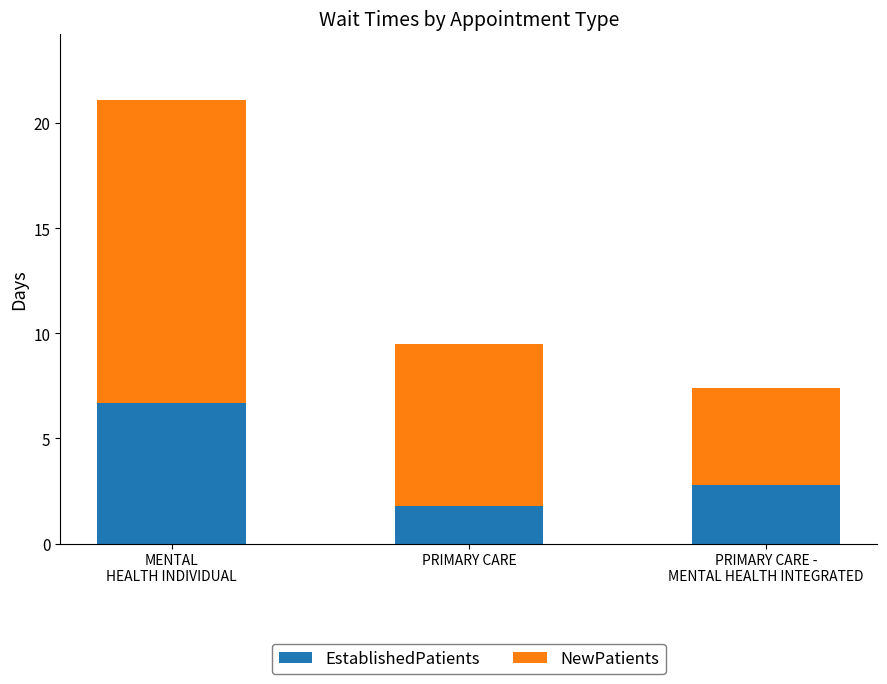

How many bars are there in total?

3